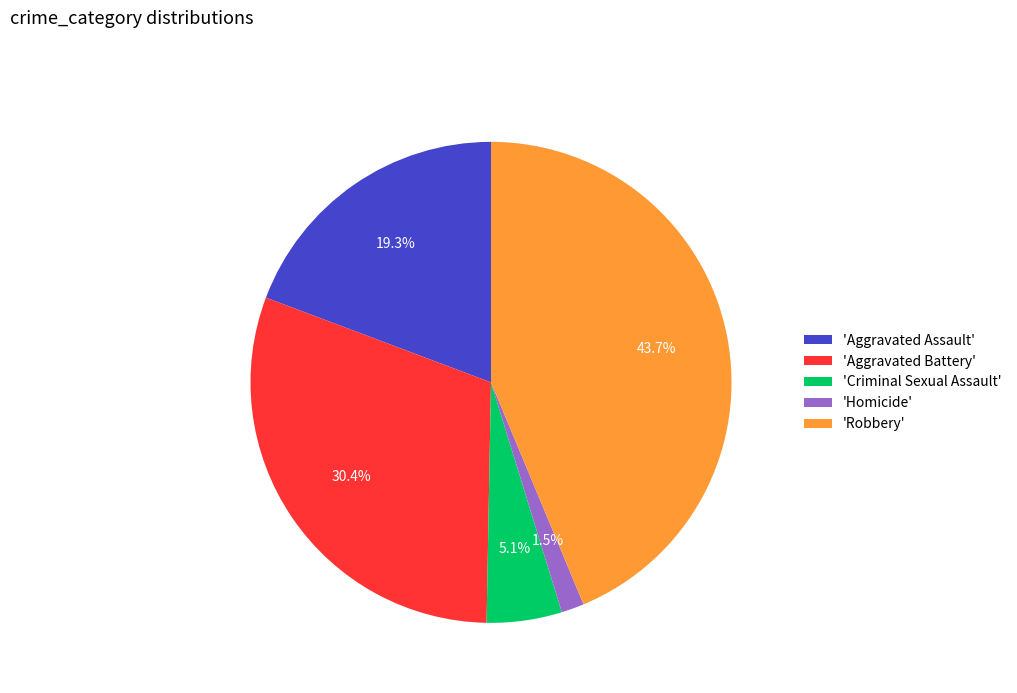

Which category has the biggest portion of the pie?

'Robbery'